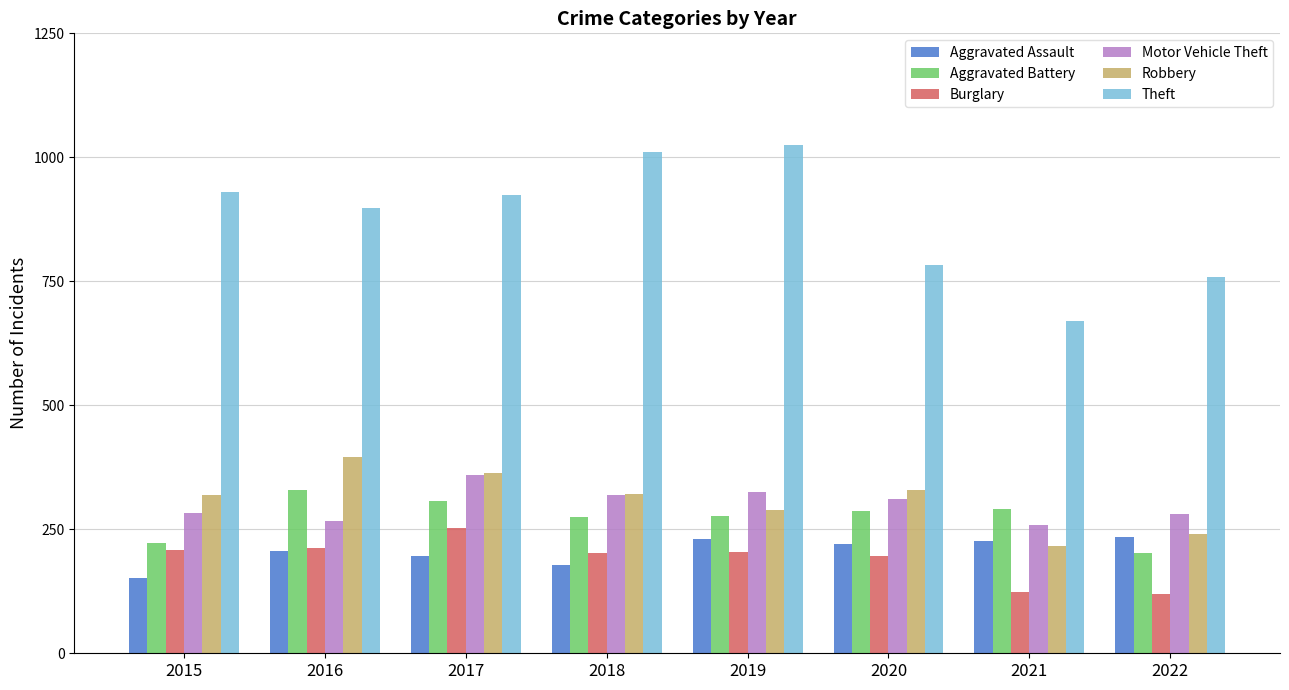

Which series has the widest spread of values?

Theft